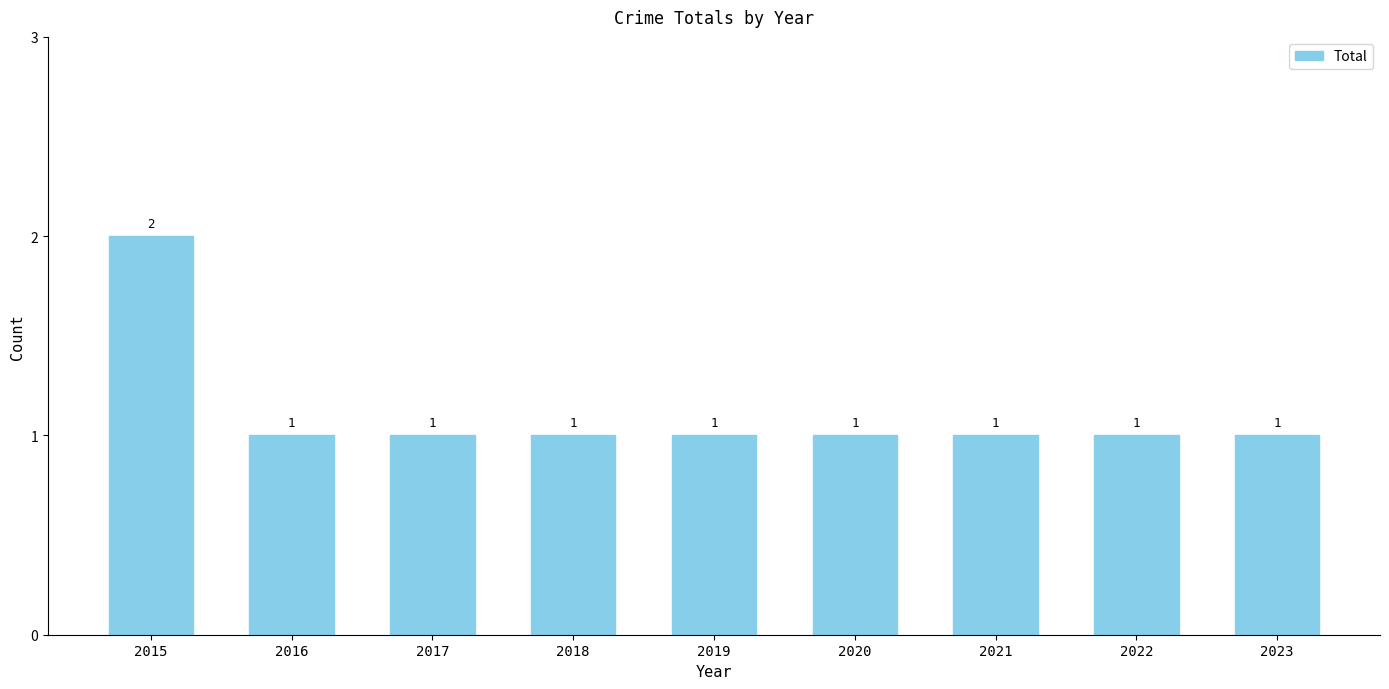

What is the smallest value displayed?

1